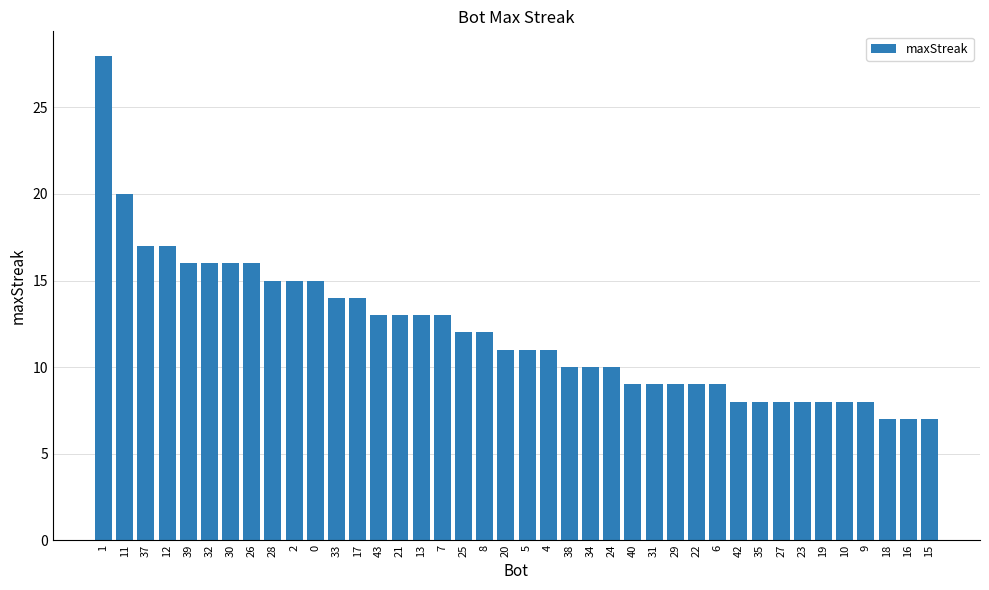

What is the difference between the maximum and minimum values?

21